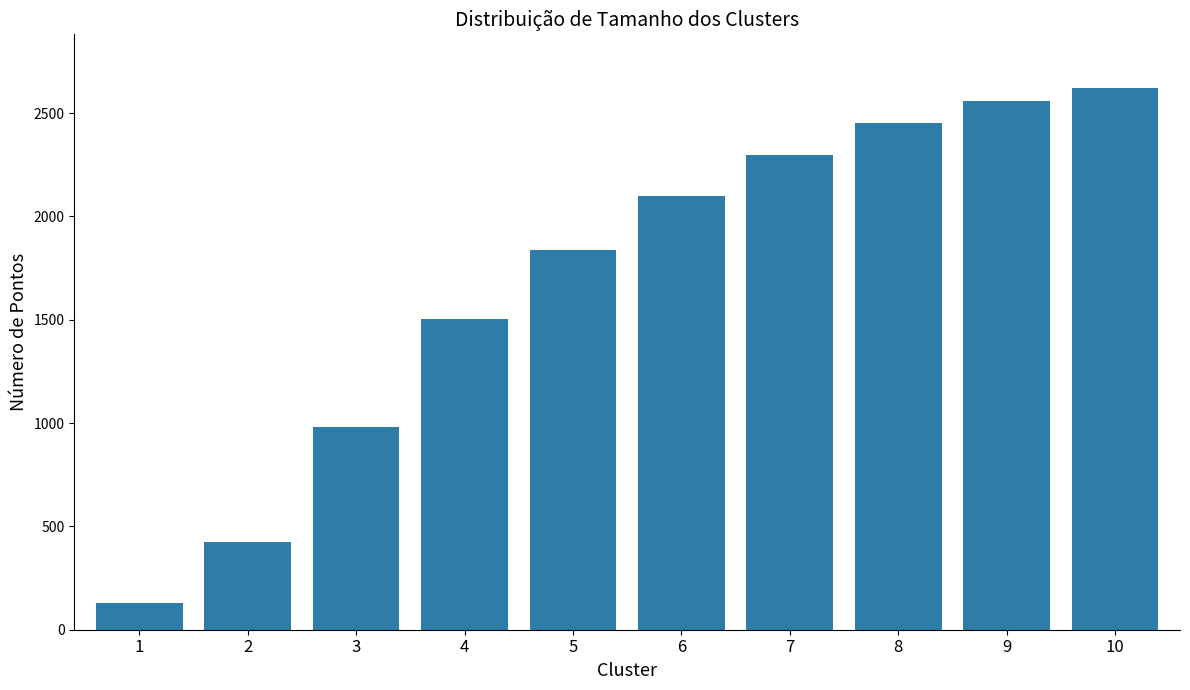

List the labels in order of value, largest first.

10, 9, 8, 7, 6, 5, 4, 3, 2, 1